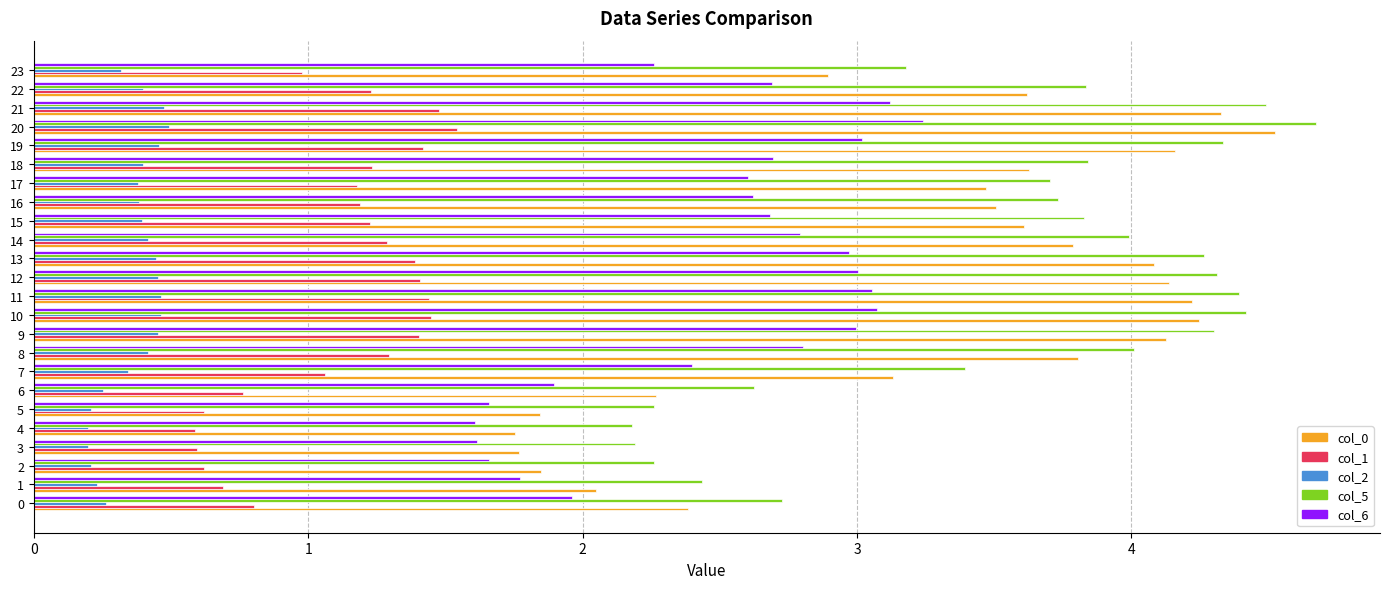

True or false: col_2 has a value of 0.4 at 22.

True